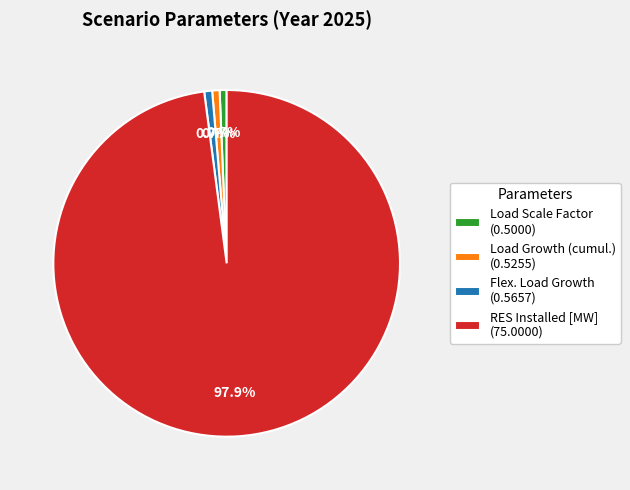

How many slices are in this pie chart?

4